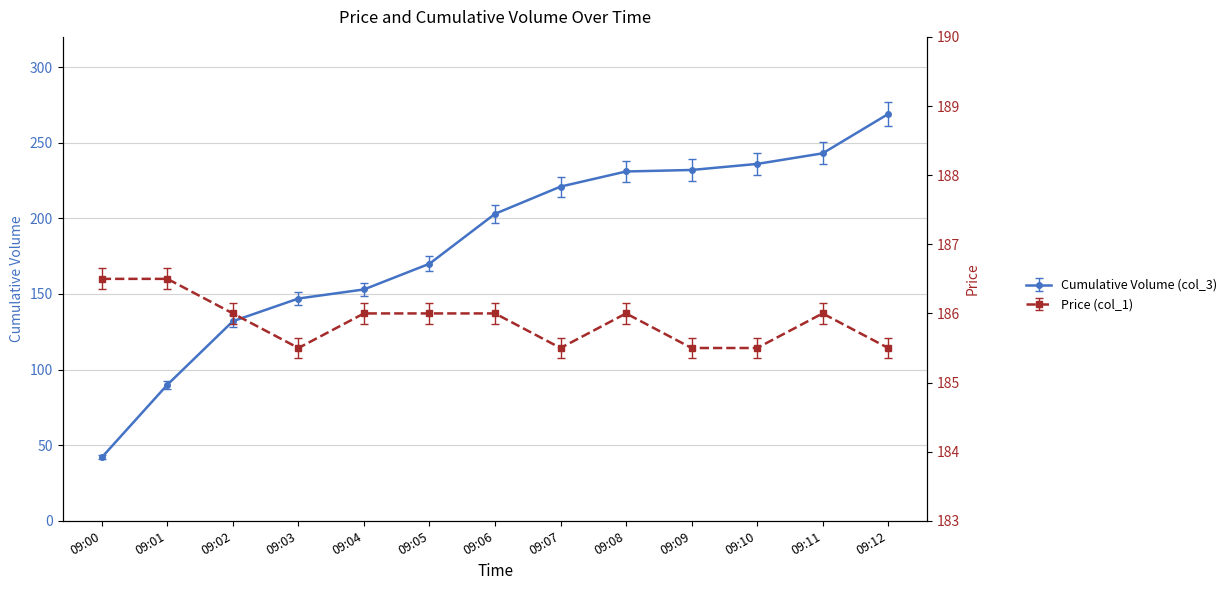

Rank the series at 09:09 from highest to lowest value.

Cumulative Volume (col_3), Price (col_1)